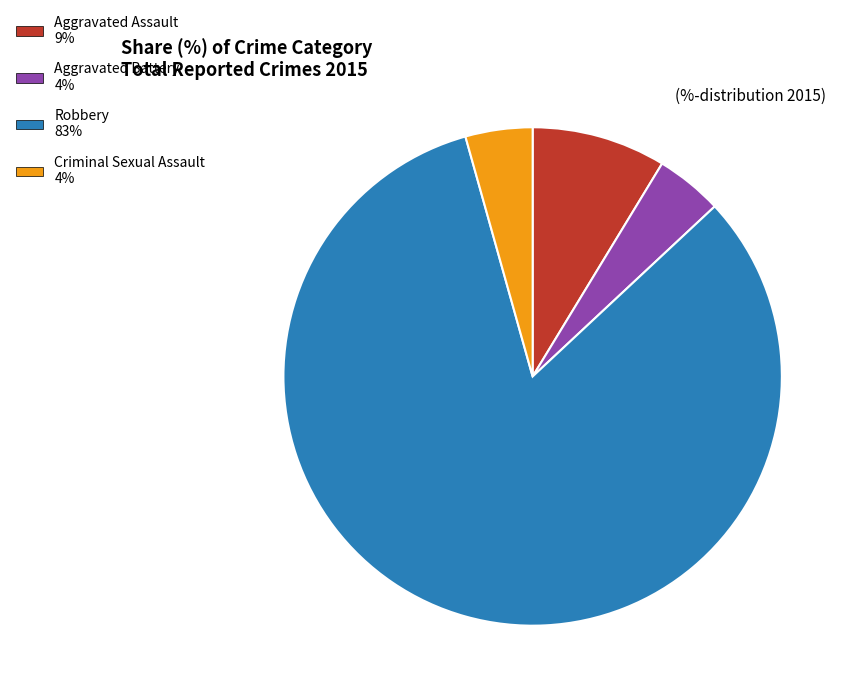

How many segments does this pie chart have?

4